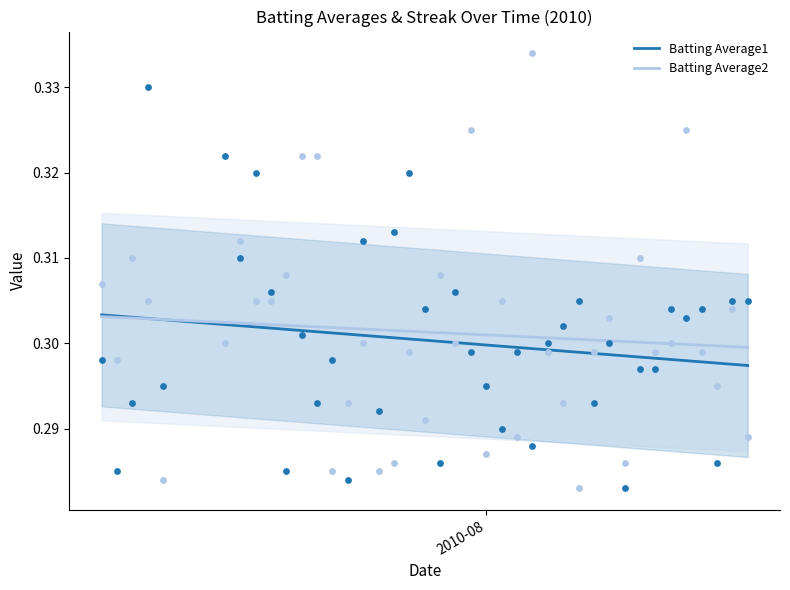

Which series has the largest total across all categories?

Batting Average2